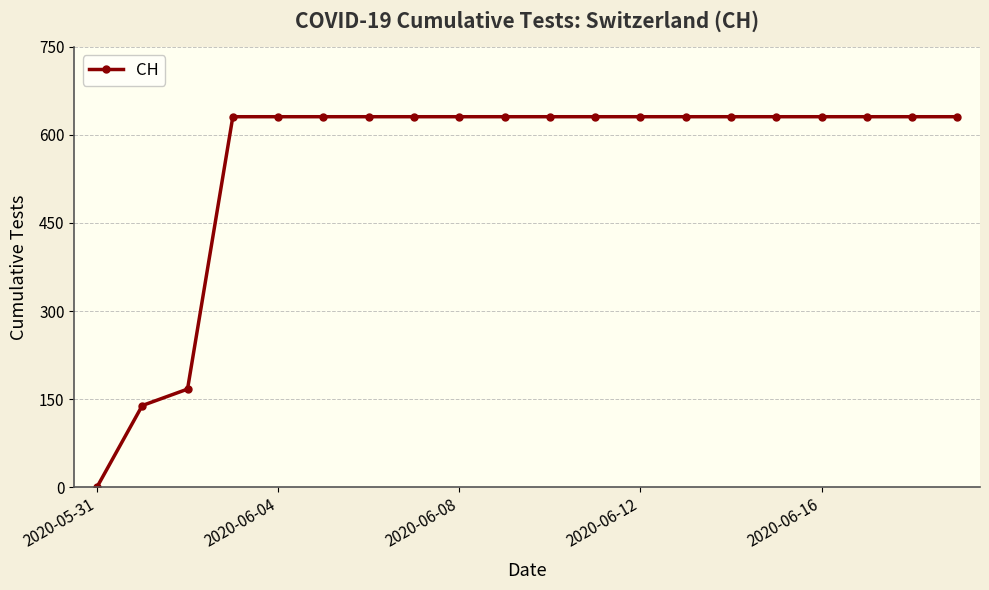

What is the value of the 19th point from the left?

631